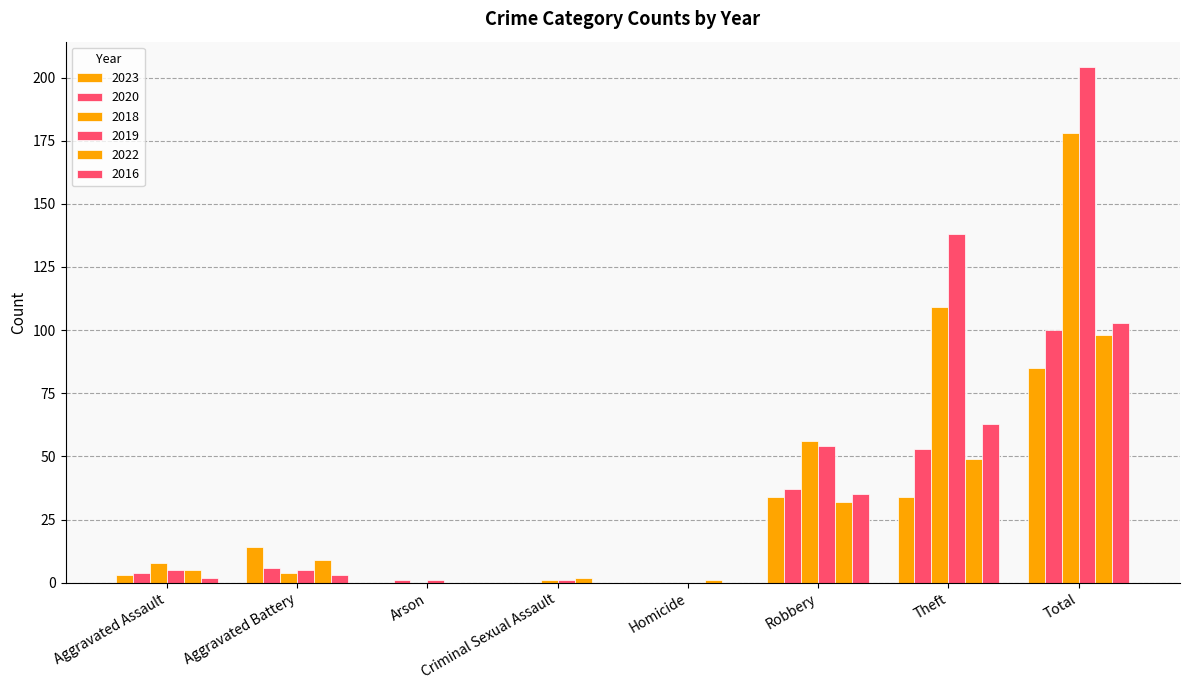

At which label does 2016 first exceed 3?

Robbery